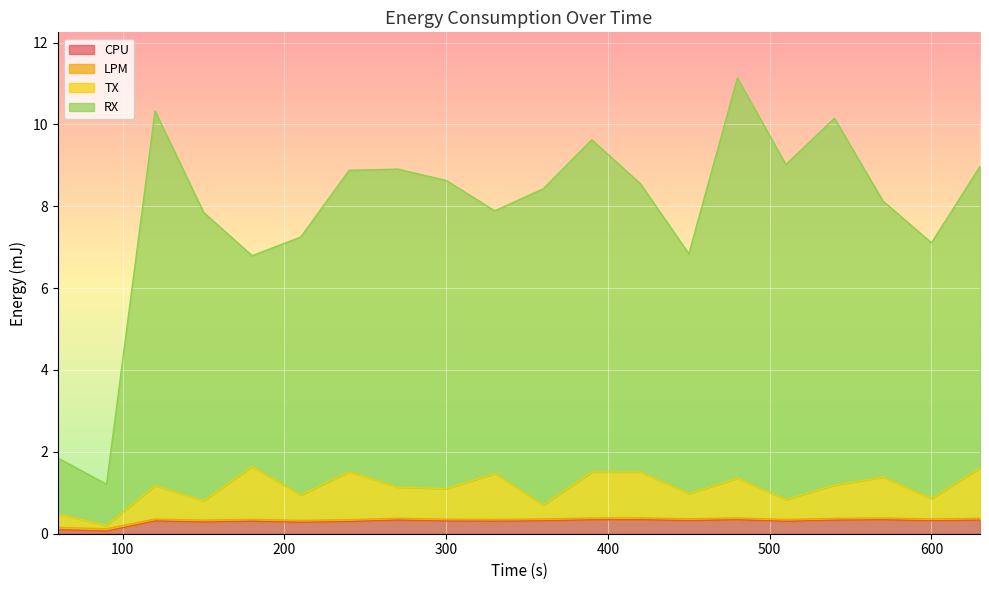

Is the value of CPU at 480 greater than the value of TX at 390?

No